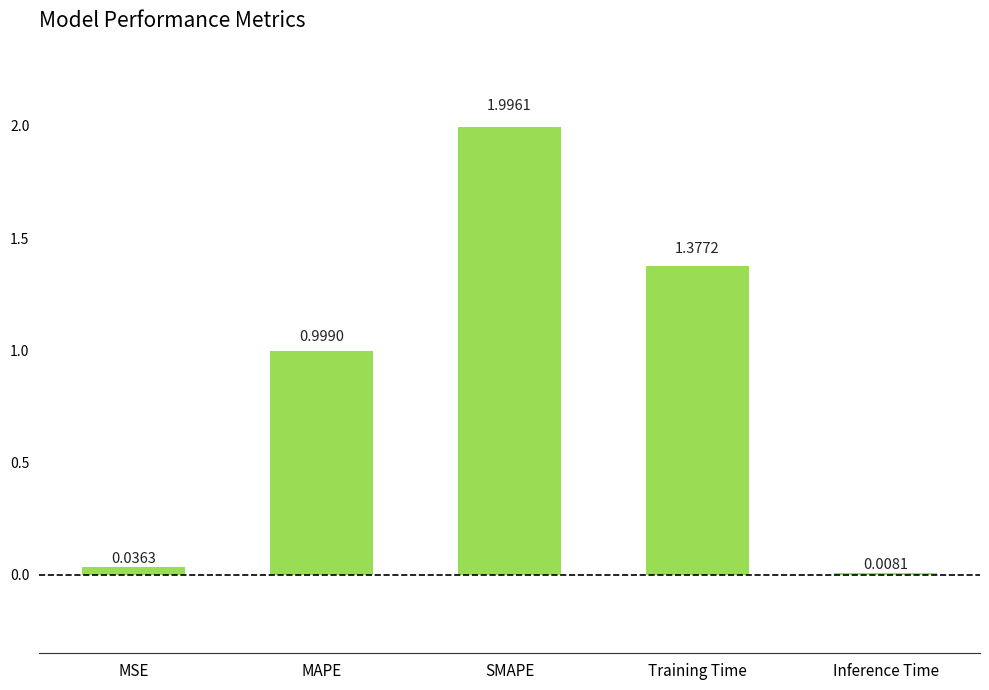

Where is the data nearest to the value 1?

MAPE